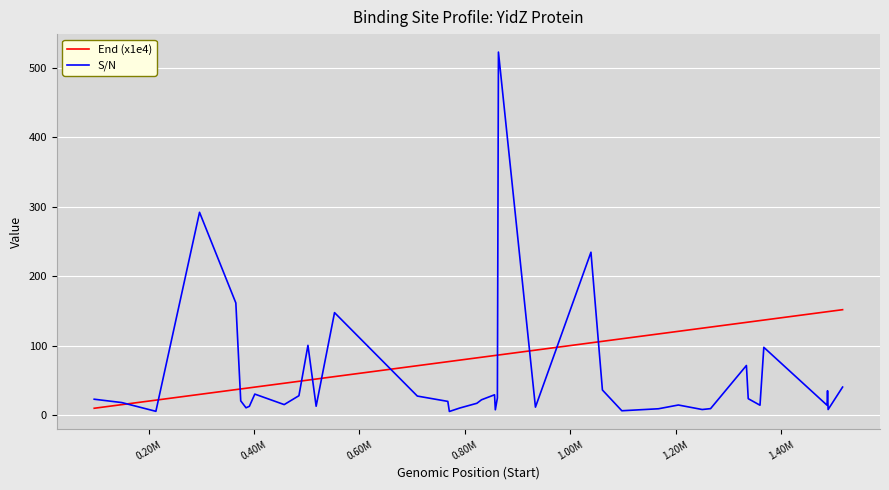

What is the greatest value displayed?

522.7